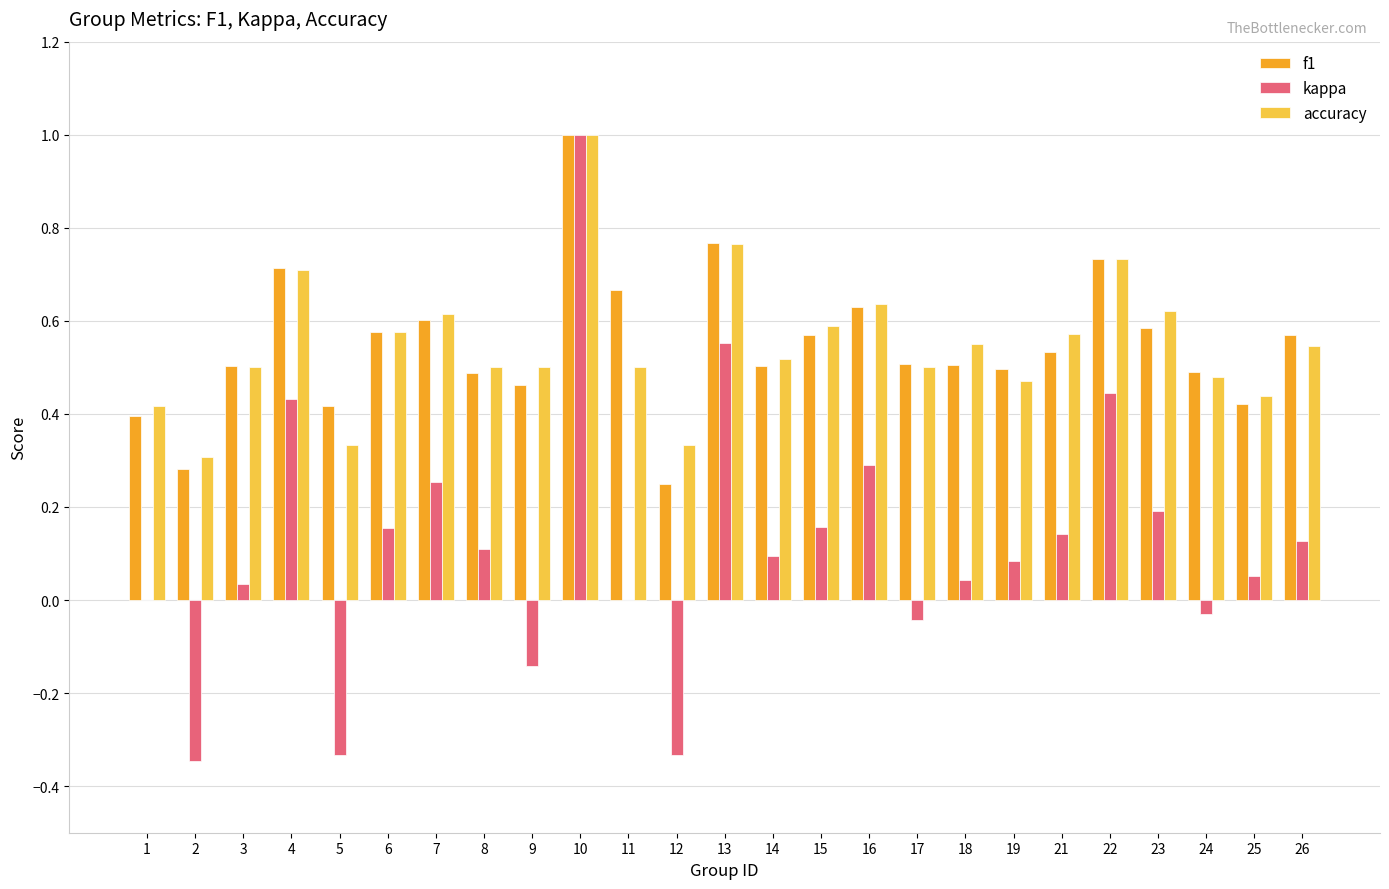

What is the maximum value for kappa?

1.0